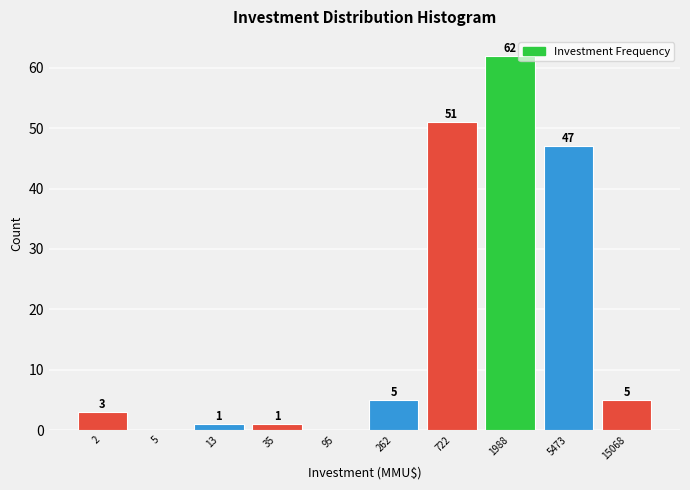

Reading left to right, list all the values displayed in this chart.

2=3	5=0	13=1	35=1	95=0	262=5	722=51	1988=62	5473=47	15068=5